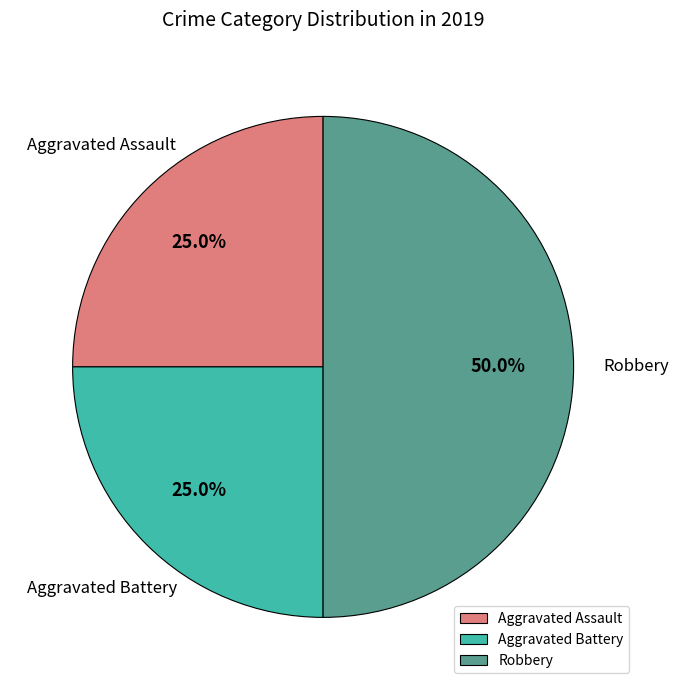

Which category has the biggest portion of the pie?

Robbery